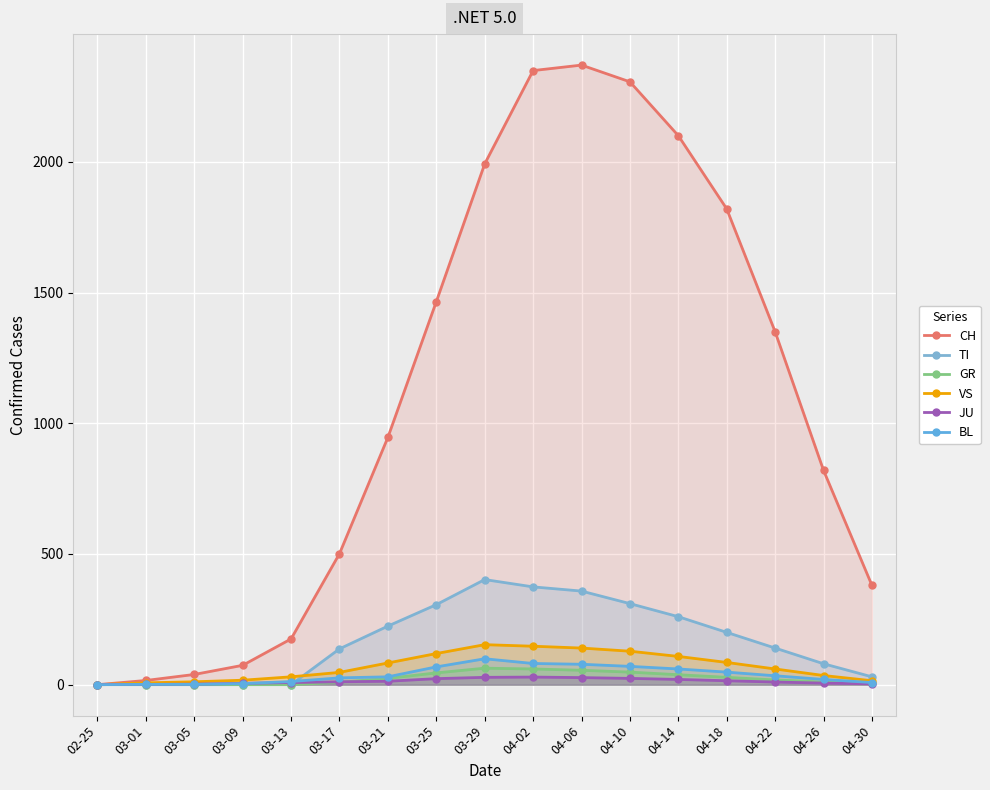

Is the value of JU at 03-21 greater than the value of CH at 04-06?

No